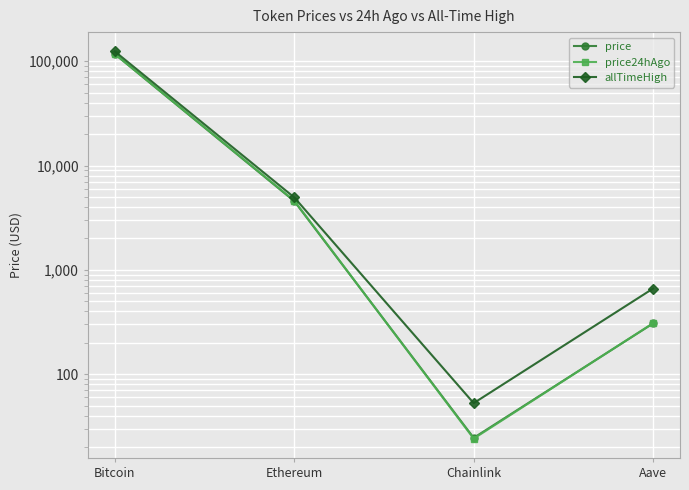

Rank the categories by price24hAgo value from lowest to highest.

Chainlink, Aave, Ethereum, Bitcoin